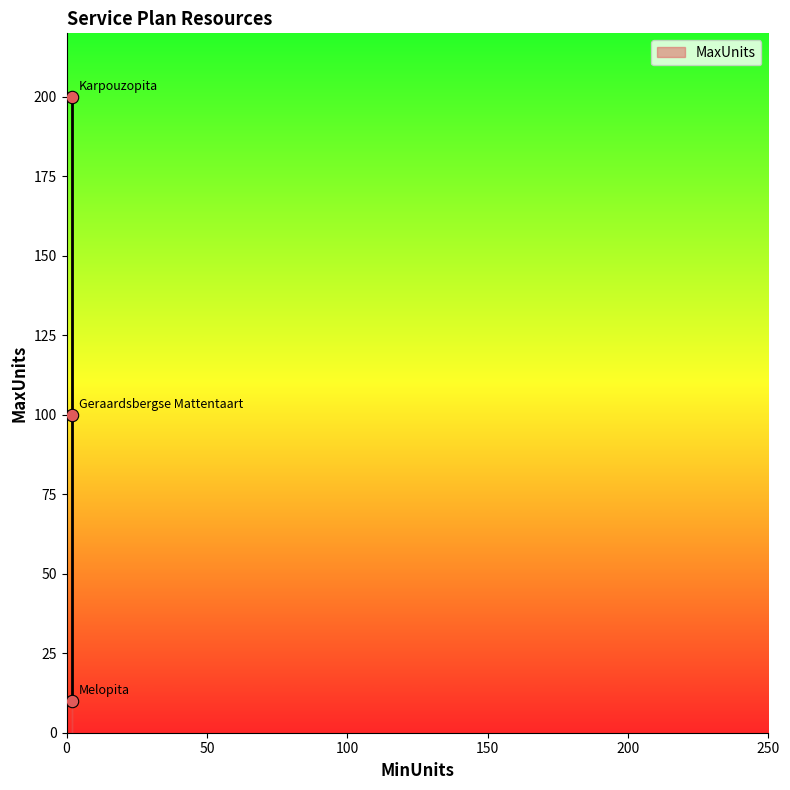

What is the range of Y values (max minus min)?

190